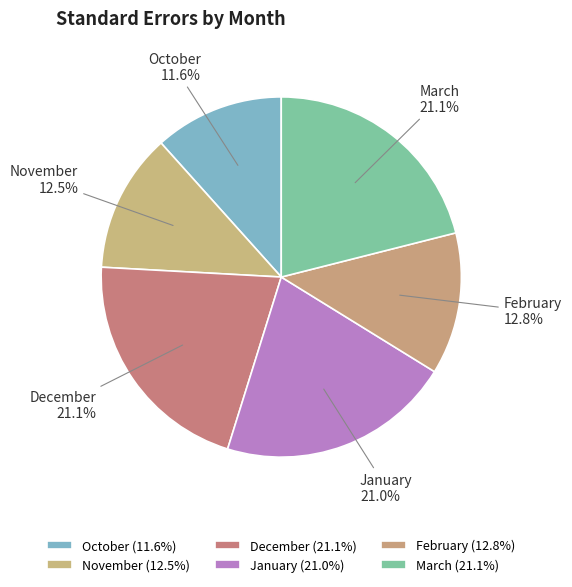

The March slice represents 21% of the pie. True or false?

True